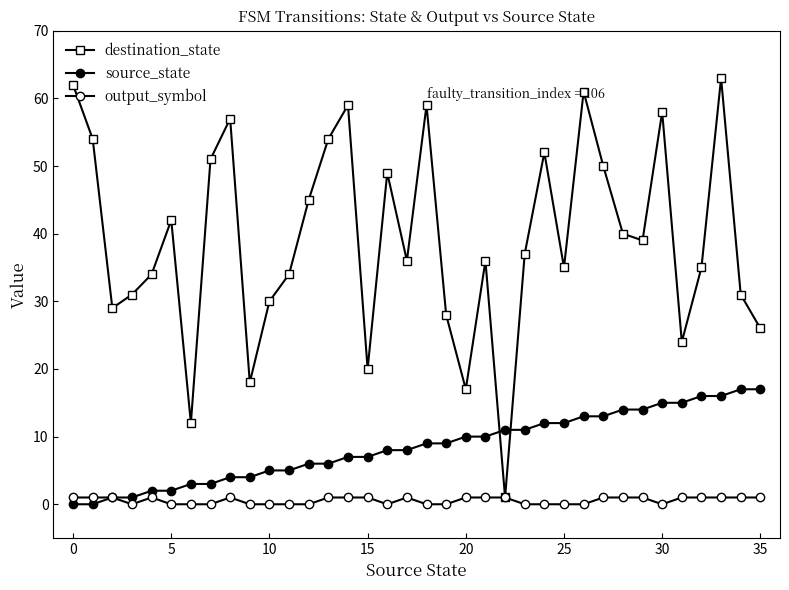

Does the chart have visible grid lines?

No